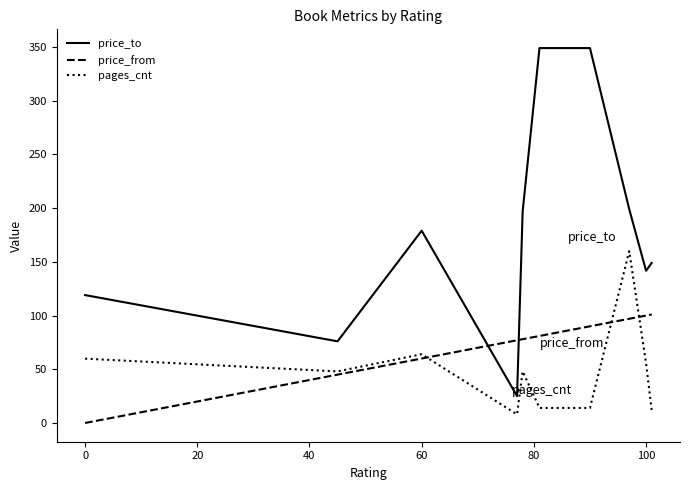

What is the greatest value displayed?

349.0